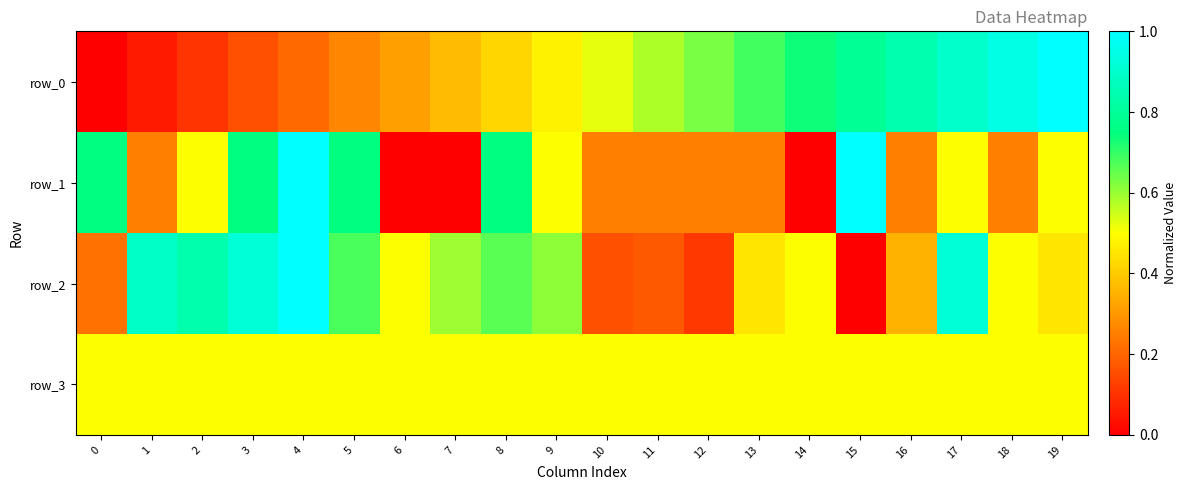

What is the spread (max minus min) of values at 3?

0.8